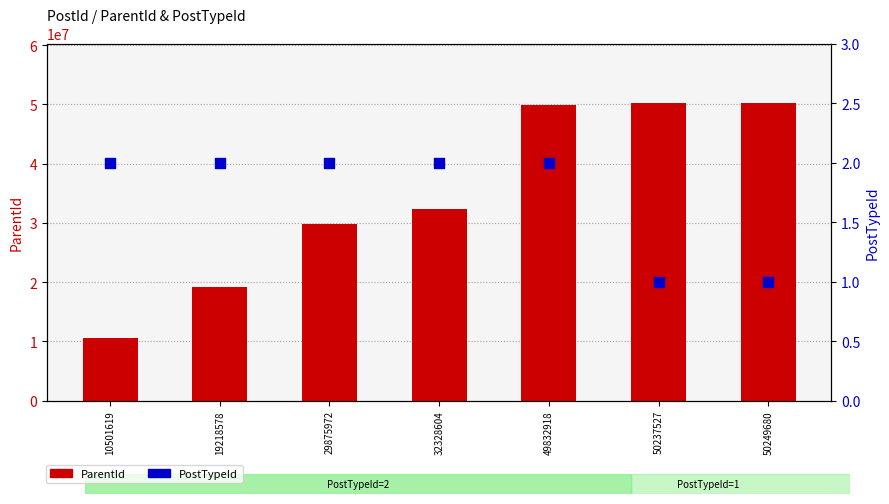

Which series has the largest Y range (max minus min)?

ParentId